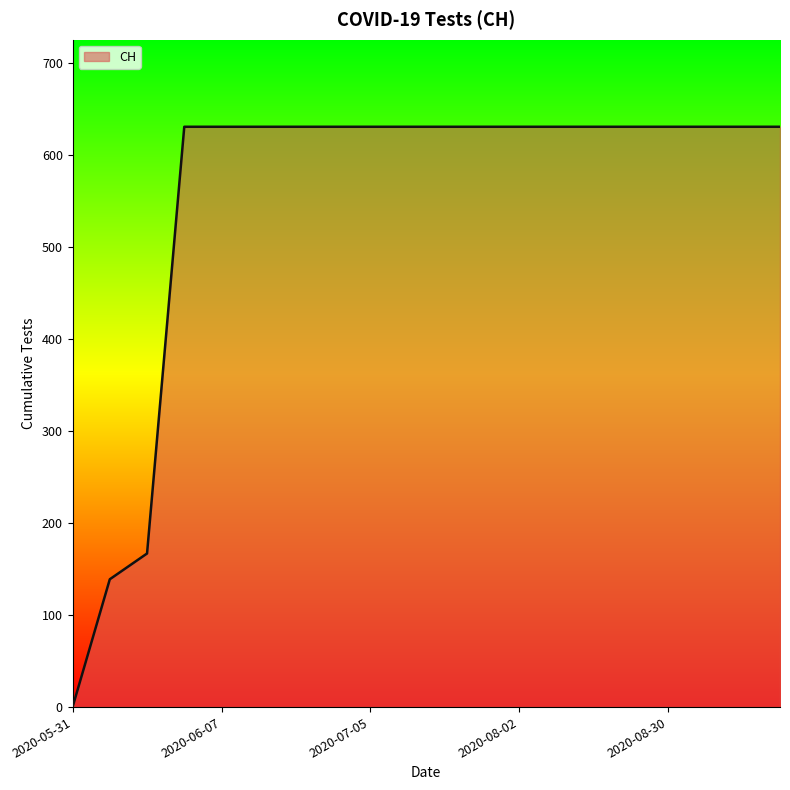

What is the greatest value displayed?

631